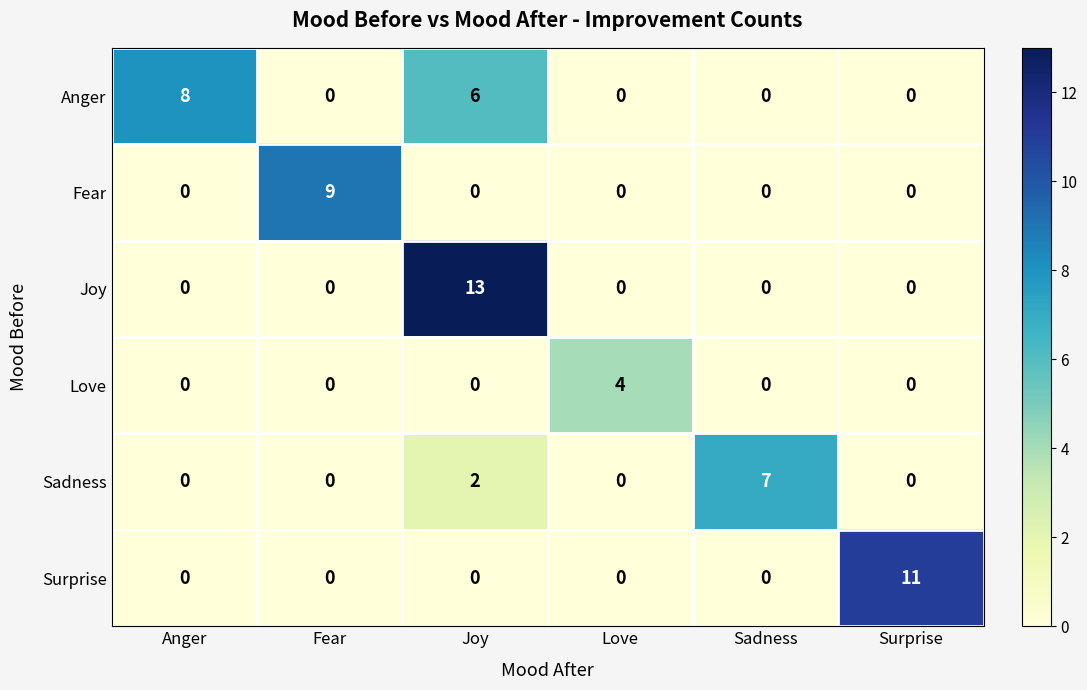

Between Joy and Sadness, which series saw the biggest shift?

Joy